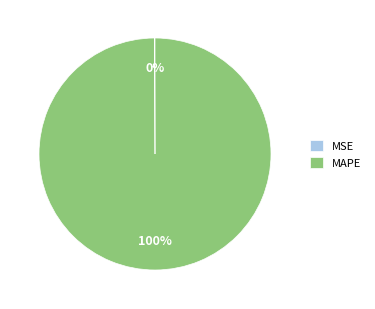

To the nearest percent, what is the difference between the largest and smallest slice percentages?

100%